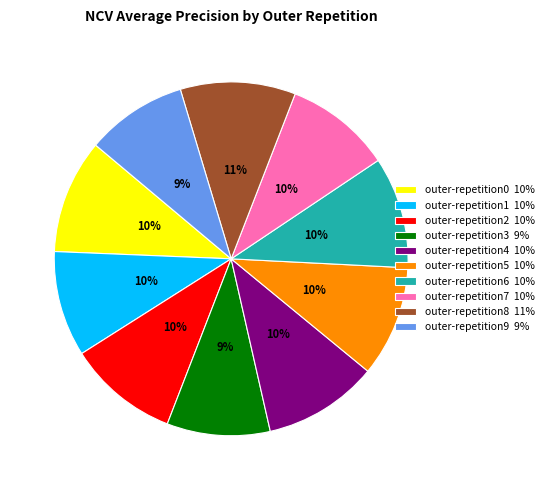

Do outer-repetition2 10% and outer-repetition8 11% together represent more than half of the pie?

No